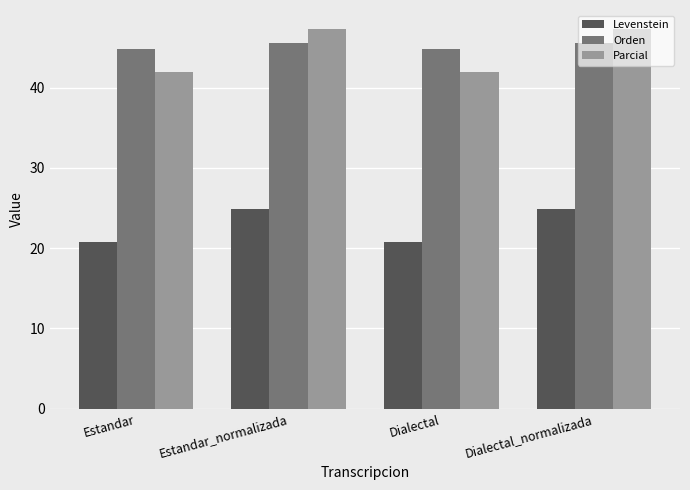

Is it true that Levenstein equals 35.3 at Estandar?

False